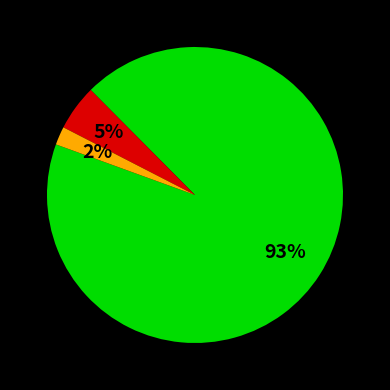

How many slices are in this pie chart?

3